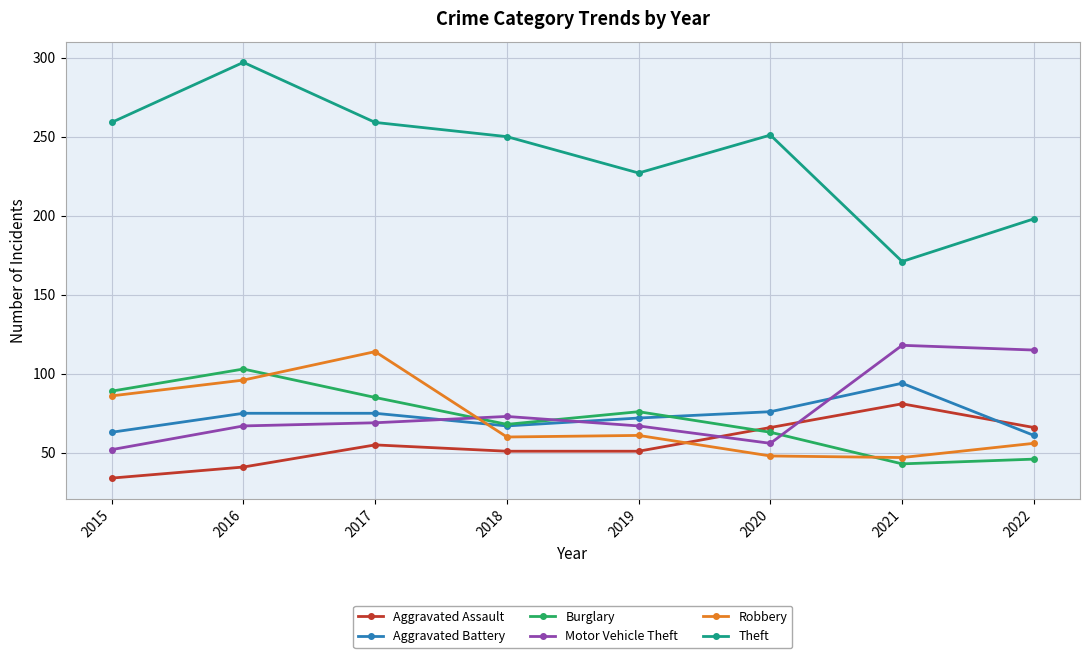

Is the value of Motor Vehicle Theft at 2015 greater than the value of Theft at 2017?

No